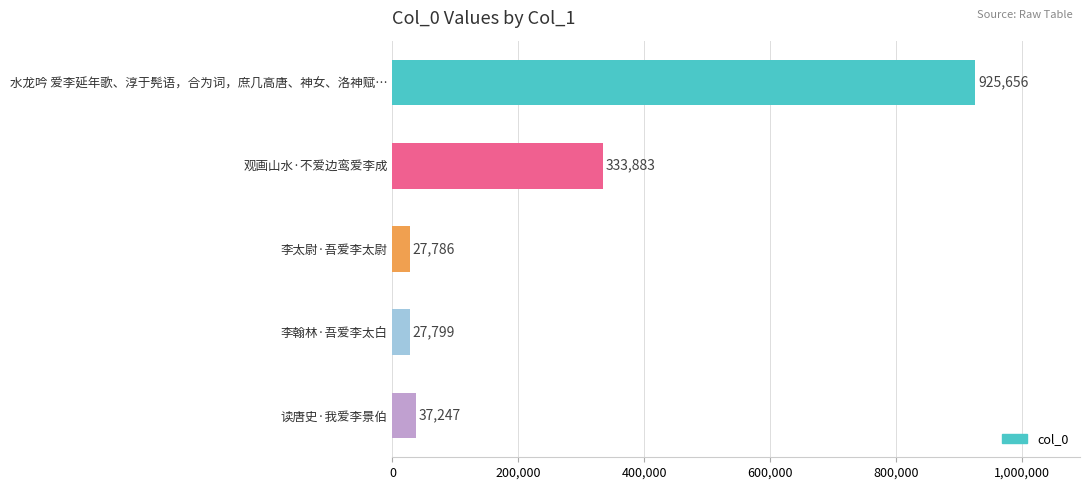

Reading top to bottom, list all the values displayed in this chart.

水龙吟 爱李延年歌、淳于髡语，合为词，庶几高唐、神女、洛神赋…=925656	观画山水·不爱边鸾爱李成=333883	李太尉·吾爱李太尉=27786	李翰林·吾爱李太白=27799	读唐史·我爱李景伯=37247